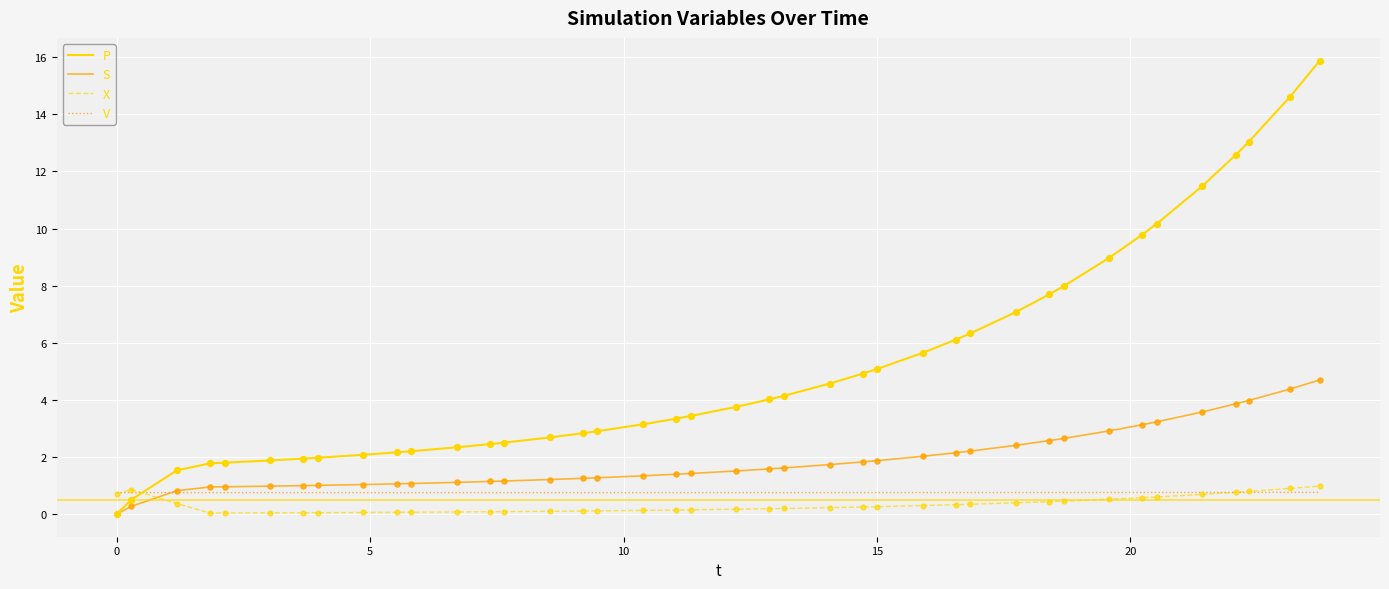

Which series has the largest total across all categories?

P